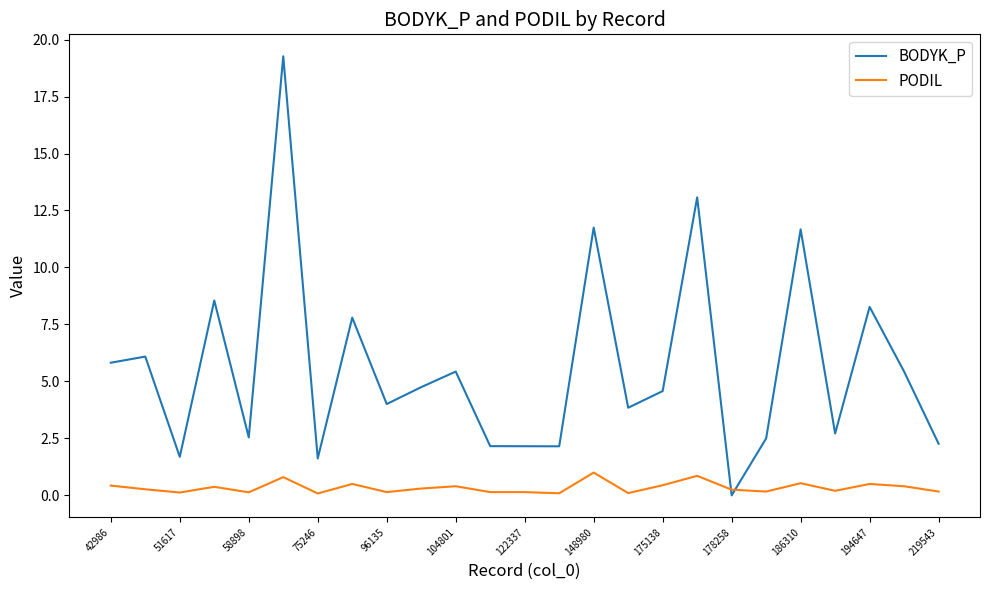

What is the maximum value for PODIL?

1.0